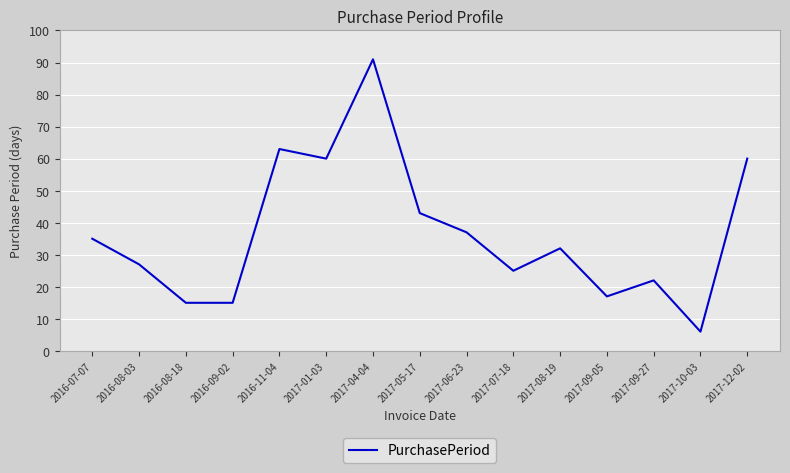

What is the difference between the maximum and second lowest values?

76